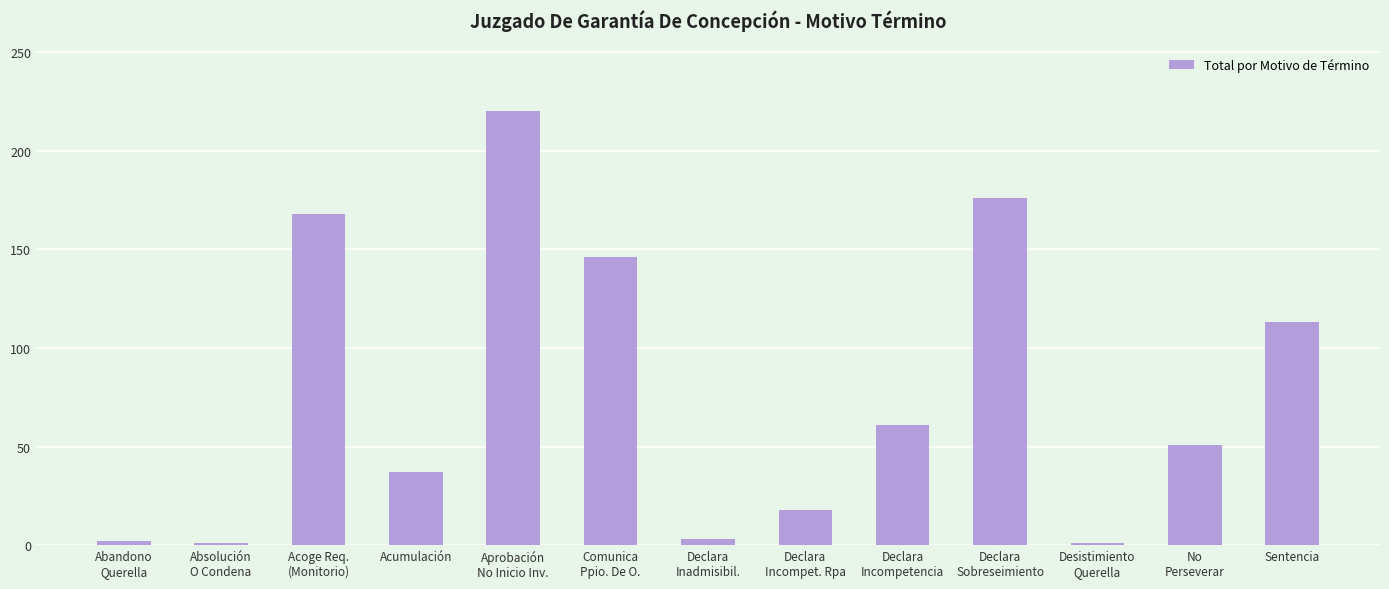

How many bars are there in total?

13